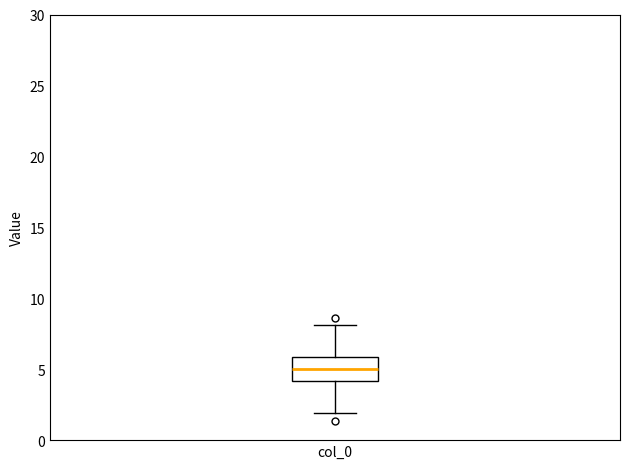

Read this box plot against the y-axis: the position of the median line, the range covered by the box, and the ends of both whiskers. The values are not printed on the chart, so give them approximately, as read against the axis.

median 5, box 4 to 6, whiskers 2 to 8